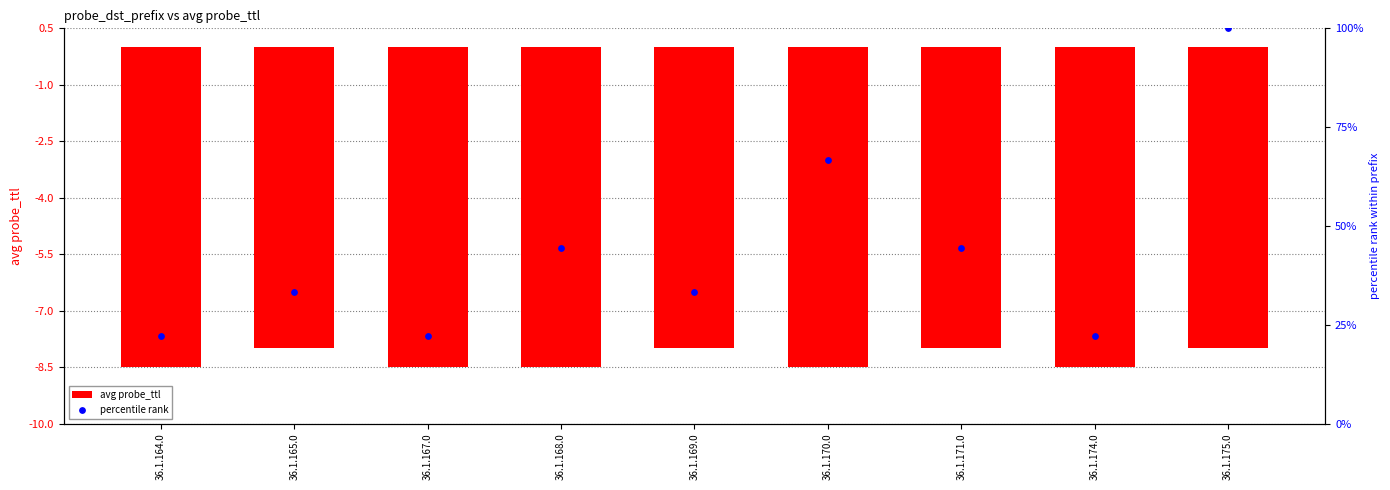

Which series has the largest Y range (max minus min)?

percentile rank